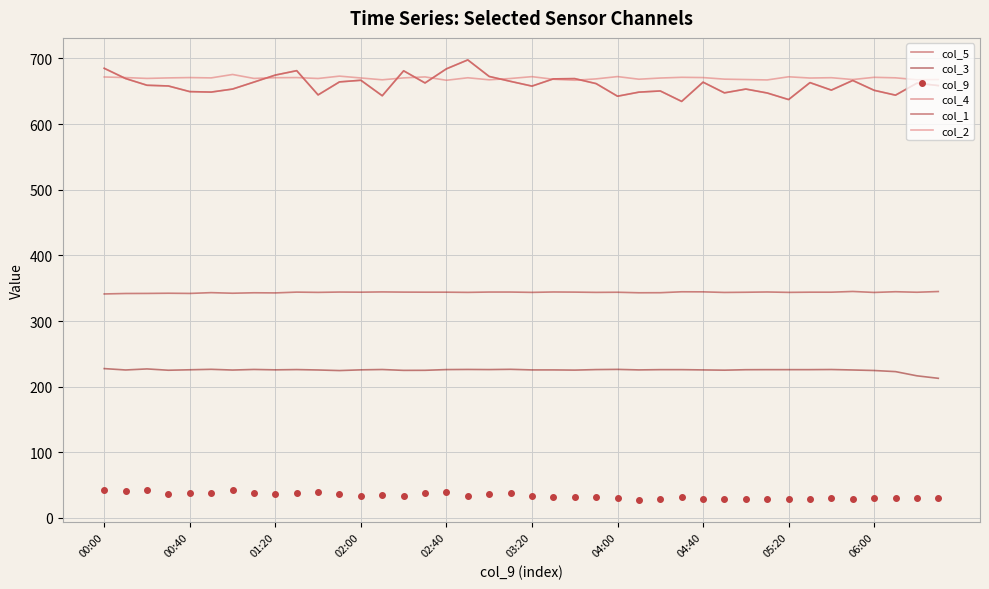

At which label does col_4 first exceed 661?

00:00